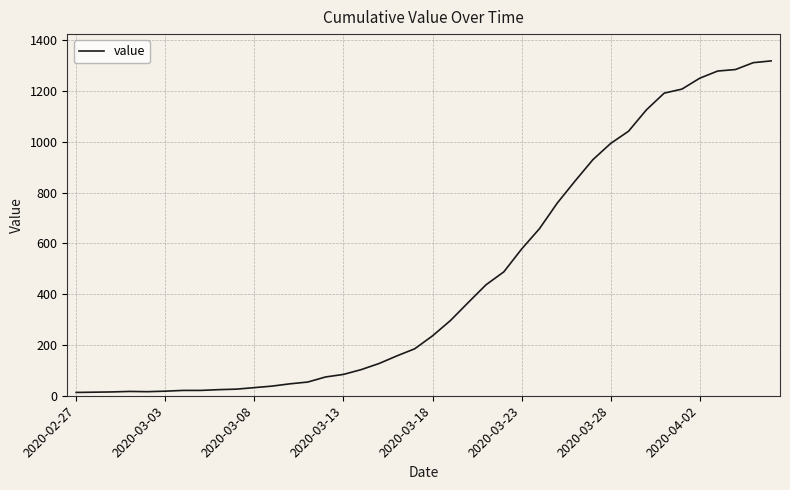

What is the maximum value shown in the chart?

1319